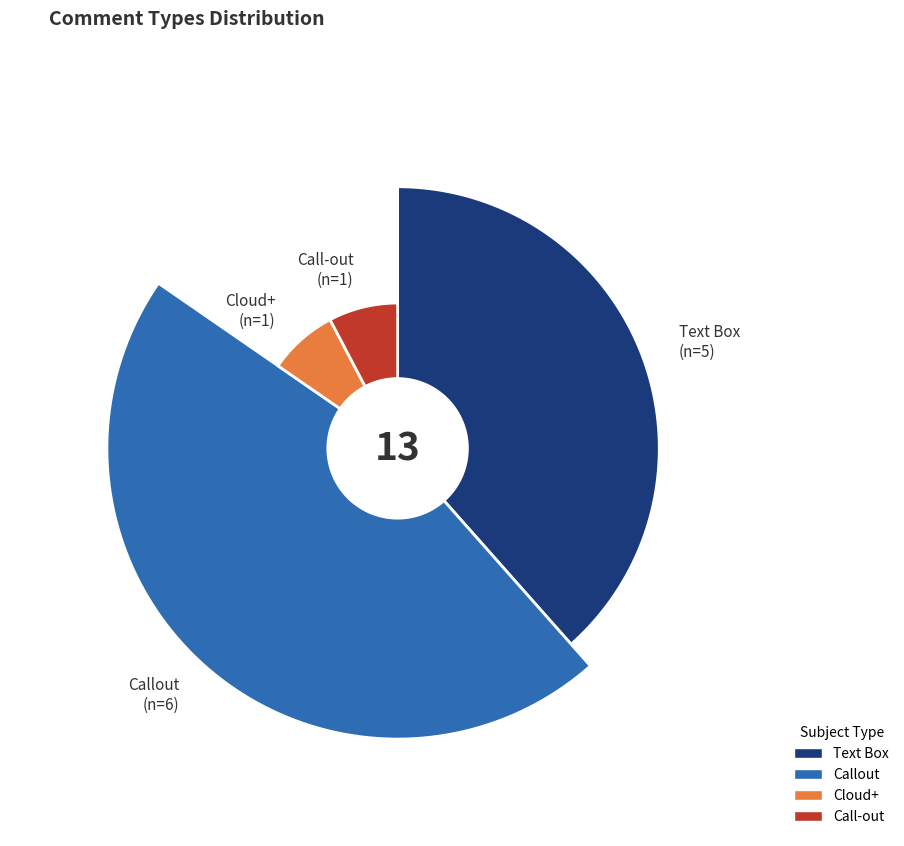

What percentage is the Call-out slice, to the nearest percent?

8%